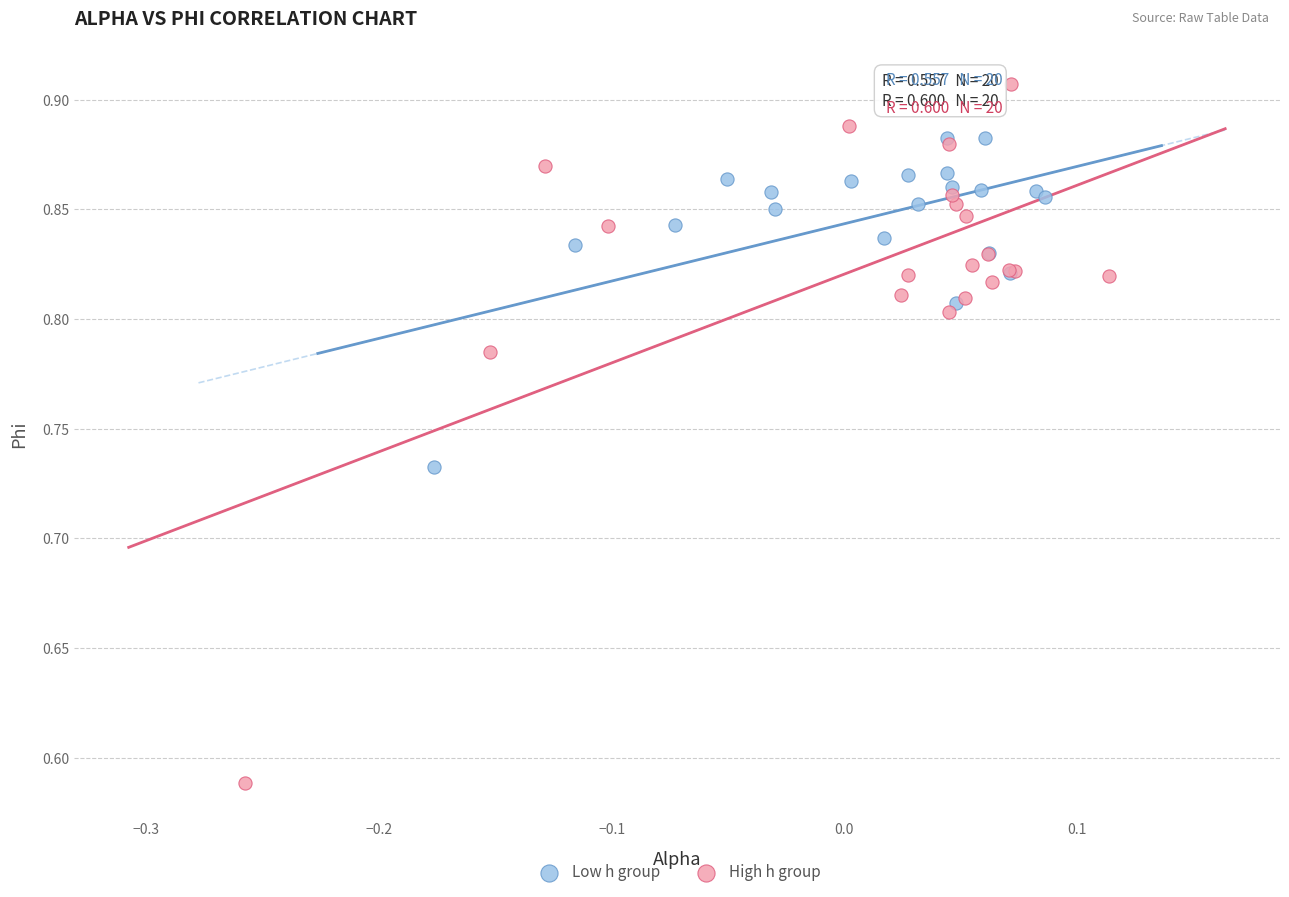

Which series has the widest spread of Y values?

High h group